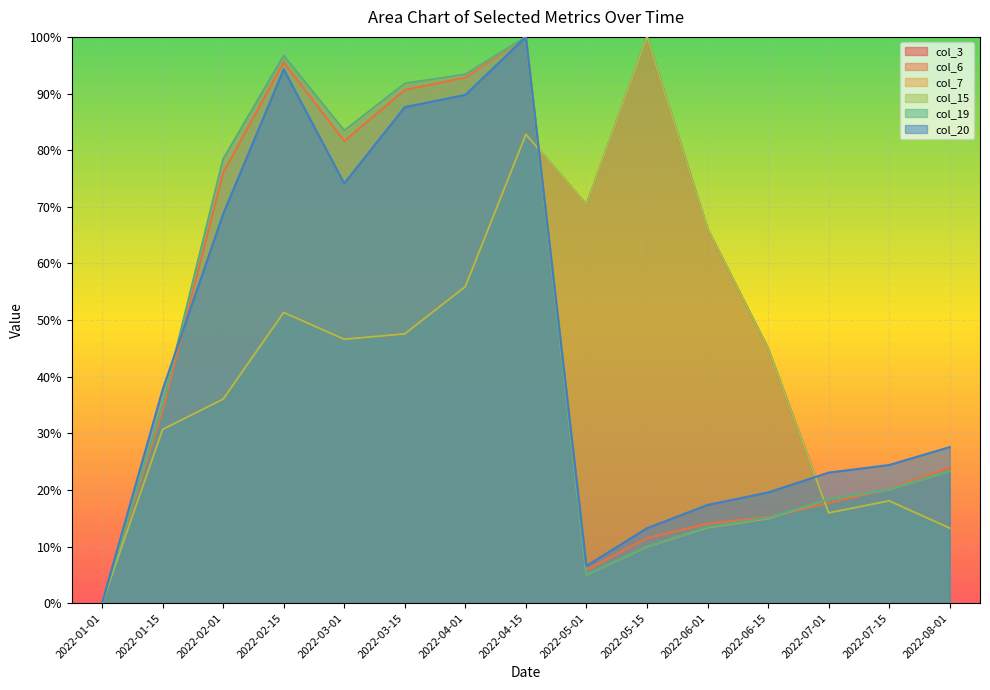

Reading left to right, what are all the values shown in this chart?

col_3: 2022-01-01=0.0	2022-01-15=0.3	2022-02-01=0.4	2022-02-15=0.5	2022-03-01=0.5	2022-03-15=0.5	2022-04-01=0.6	2022-04-15=0.8	2022-05-01=0.7	2022-05-15=1.0	2022-06-01=0.7	2022-06-15=0.4	2022-07-01=0.2	2022-07-15=0.2	2022-08-01=0.1
col_6: 2022-01-01=0.0	2022-01-15=0.3	2022-02-01=0.8	2022-02-15=1.0	2022-03-01=0.8	2022-03-15=0.9	2022-04-01=0.9	2022-04-15=1.0	2022-05-01=0.1	2022-05-15=0.1	2022-06-01=0.1	2022-06-15=0.2	2022-07-01=0.2	2022-07-15=0.2	2022-08-01=0.2
col_7: 2022-01-01=0.0	2022-01-15=0.4	2022-02-01=0.8	2022-02-15=1.0	2022-03-01=0.8	2022-03-15=0.9	2022-04-01=0.9	2022-04-15=1.0	2022-05-01=0.0	2022-05-15=0.1	2022-06-01=0.1	2022-06-15=0.1	2022-07-01=0.2	2022-07-15=0.2	2022-08-01=0.2
col_15: 2022-01-01=0.0	2022-01-15=0.3	2022-02-01=0.4	2022-02-15=0.5	2022-03-01=0.5	2022-03-15=0.5	2022-04-01=0.6	2022-04-15=0.8	2022-05-01=0.7	2022-05-15=1.0	2022-06-01=0.7	2022-06-15=0.4	2022-07-01=0.2	2022-07-15=0.2	2022-08-01=0.1
col_19: 2022-01-01=0.0	2022-01-15=0.4	2022-02-01=0.8	2022-02-15=1.0	2022-03-01=0.8	2022-03-15=0.9	2022-04-01=0.9	2022-04-15=1.0	2022-05-01=0.1	2022-05-15=0.1	2022-06-01=0.1	2022-06-15=0.2	2022-07-01=0.2	2022-07-15=0.2	2022-08-01=0.2
col_20: 2022-01-01=0.0	2022-01-15=0.4	2022-02-01=0.7	2022-02-15=0.9	2022-03-01=0.7	2022-03-15=0.9	2022-04-01=0.9	2022-04-15=1.0	2022-05-01=0.1	2022-05-15=0.1	2022-06-01=0.2	2022-06-15=0.2	2022-07-01=0.2	2022-07-15=0.2	2022-08-01=0.3